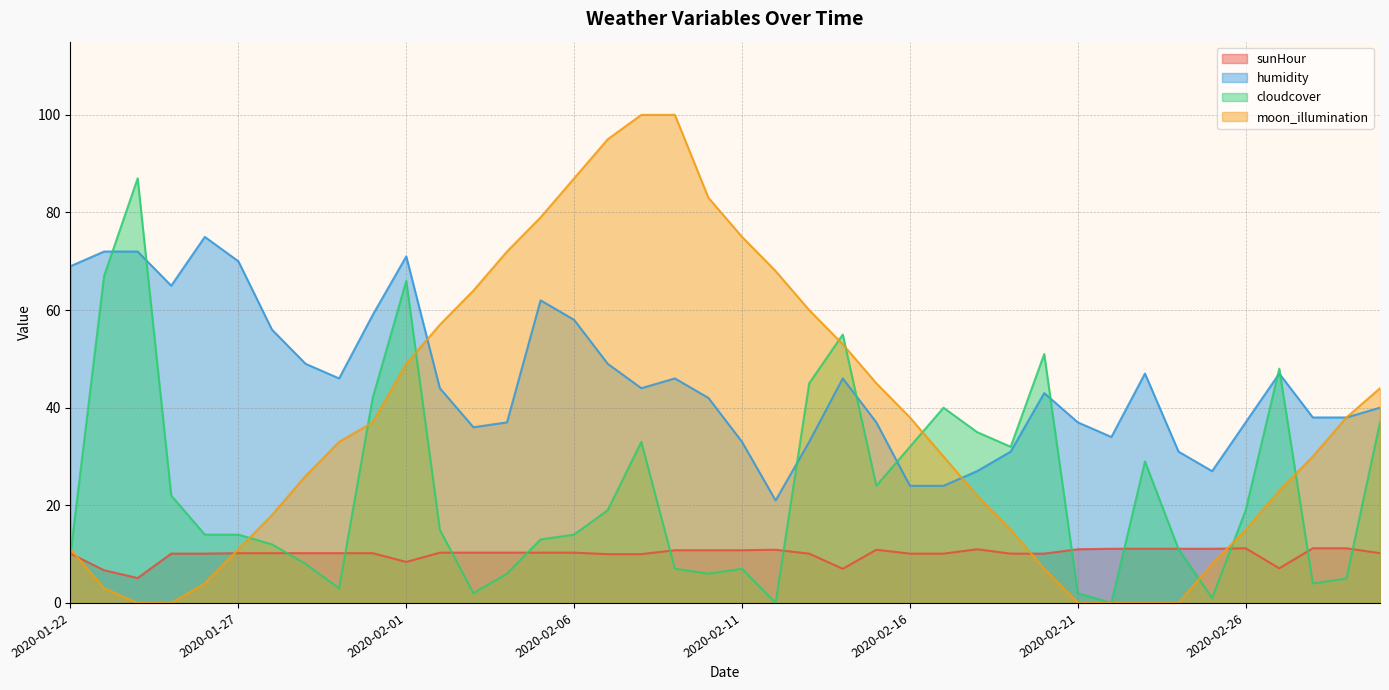

List the series in order of their overall mean, highest first.

humidity, moon_illumination, cloudcover, sunHour